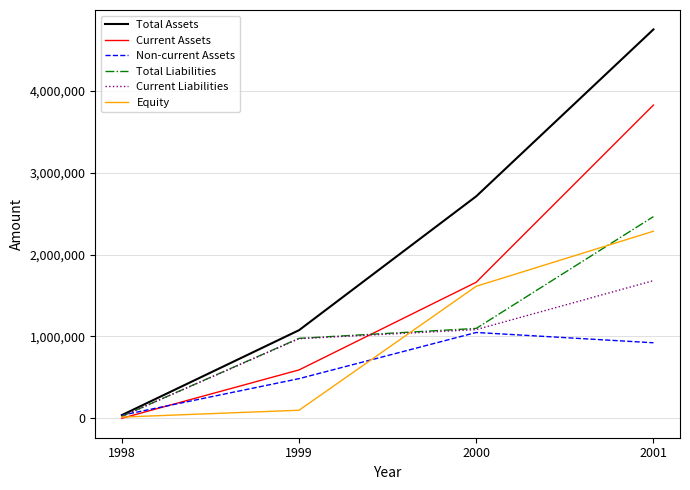

Reading left to right, transcribe all the data shown in this chart.

Total Assets: 40023	1076532	2710338	4746611
Current Assets: 1382	591488	1661800	3823696
Non-current Assets: 38641	485044	1048539	922915
Total Liabilities: 24238	977039	1097991	2462488
Current Liabilities: 24238	972739	1083566	1681162
Equity: 15785	99493	1612347	2284124